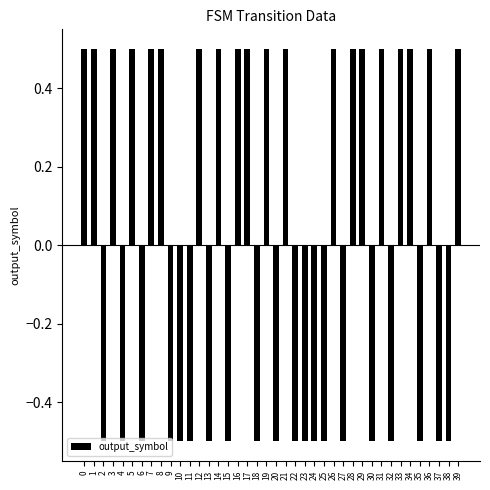

What is the change in value from 11 to 39?

+1.0